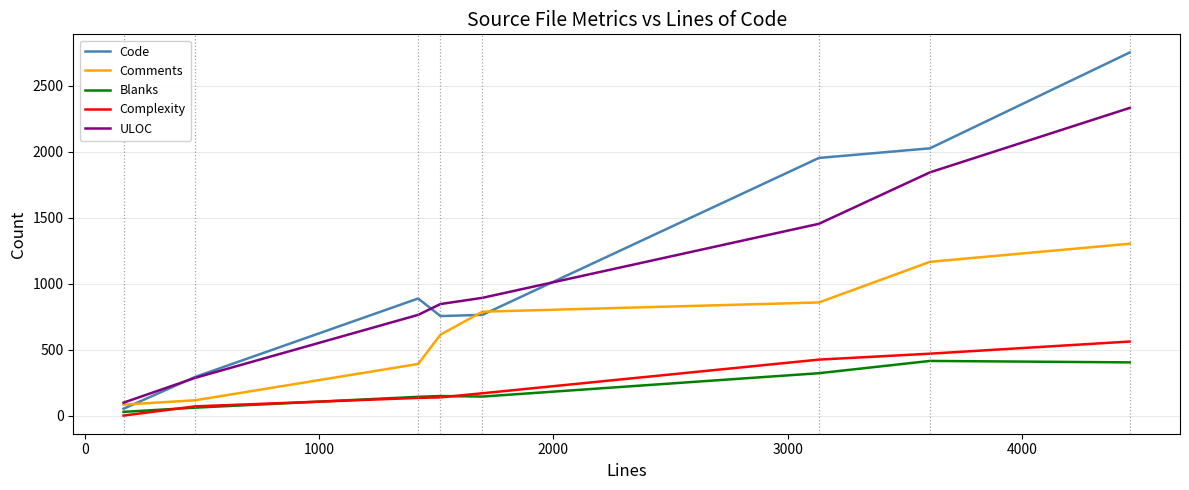

Rank the series by their maximum value, from highest to lowest.

Code, ULOC, Comments, Complexity, Blanks